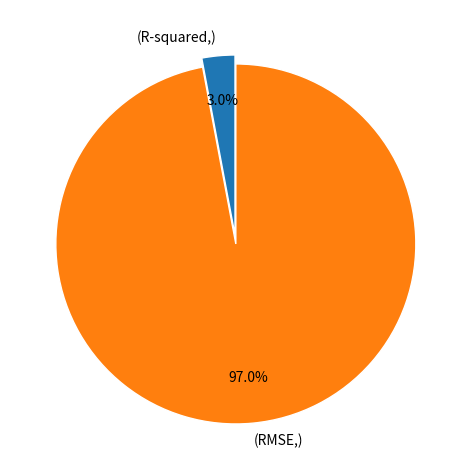

How many segments does this pie chart have?

2